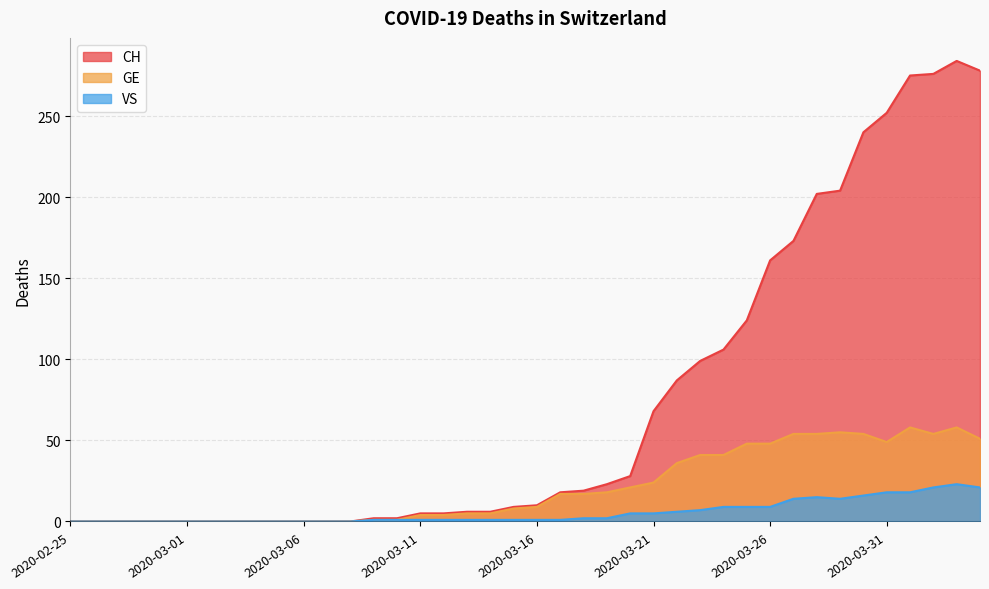

What is the sum of the VS values at 2020-03-12 and 2020-04-01?

19